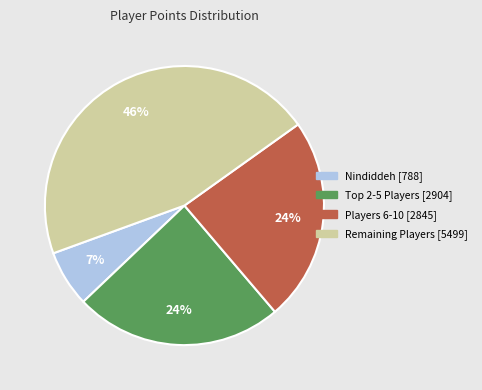

Does any single category account for the majority?

No